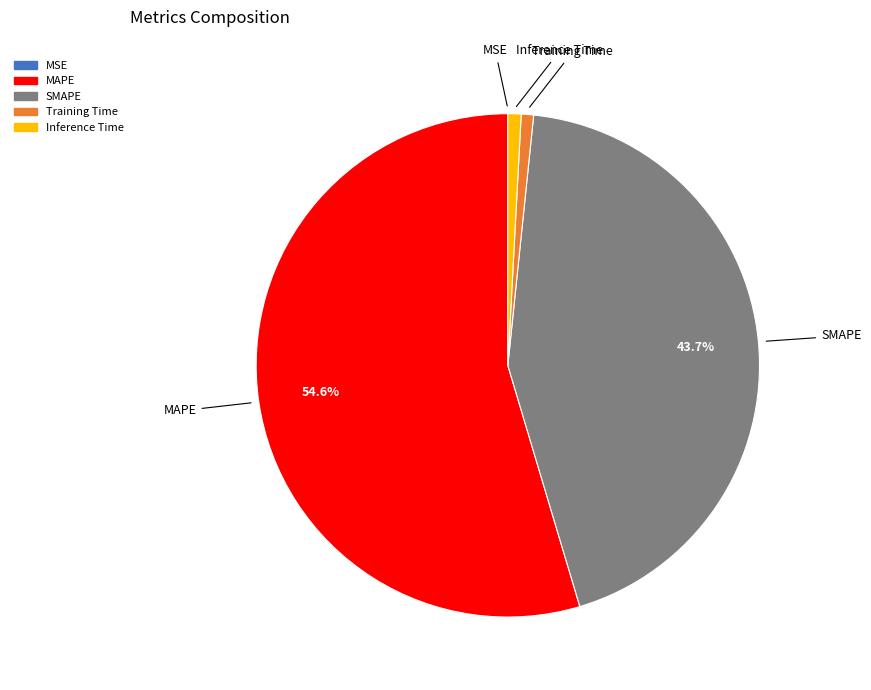

The Inference Time slice represents 1% of the pie. True or false?

True